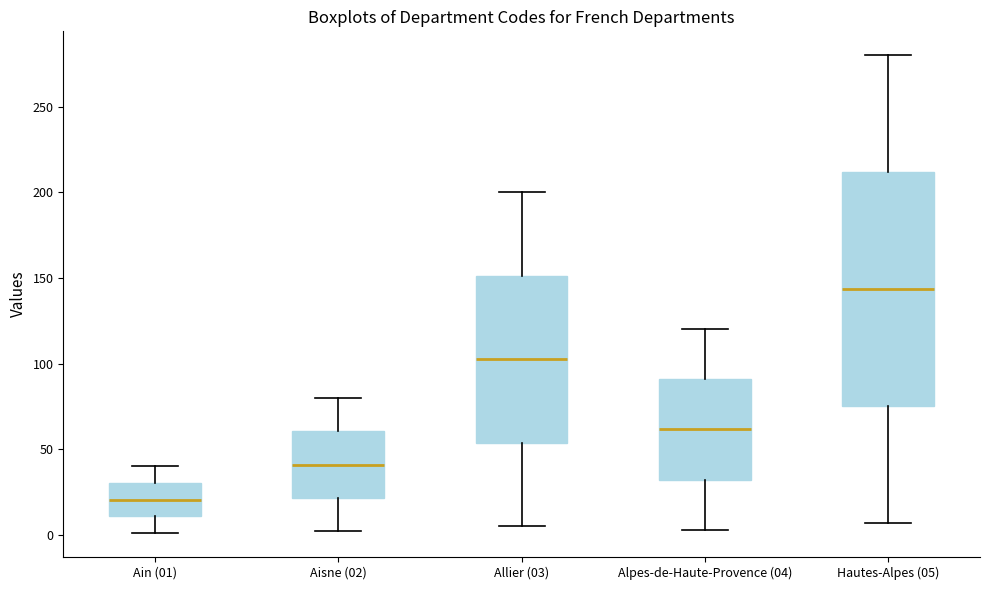

Reading left to right, read every box against the y-axis: the position of its median line, the range the box covers, and the ends of its whiskers. The values are not printed on the chart, so give them approximately, as read against the axis.

Ain (01): median 20, box 10 to 30, whiskers 0 to 40
Aisne (02): median 40, box 20 to 60, whiskers 0 to 80
Allier (03): median 105, box 55 to 150, whiskers 5 to 200
Alpes-de-Haute-Provence (04): median 60, box 30 to 90, whiskers 5 to 120
Hautes-Alpes (05): median 145, box 75 to 210, whiskers 5 to 280